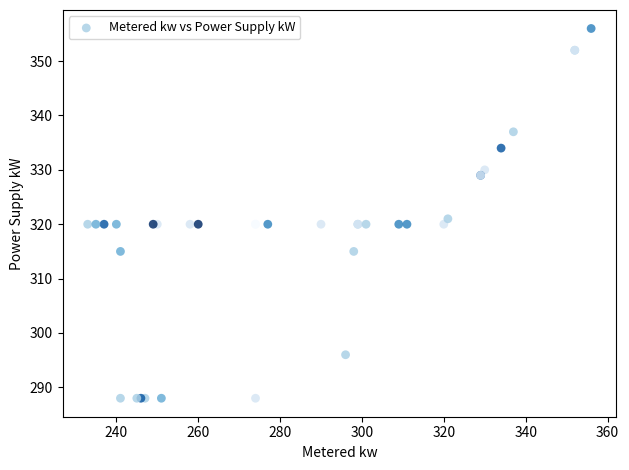

What Y value in the scatter plot is closest to 322?

321